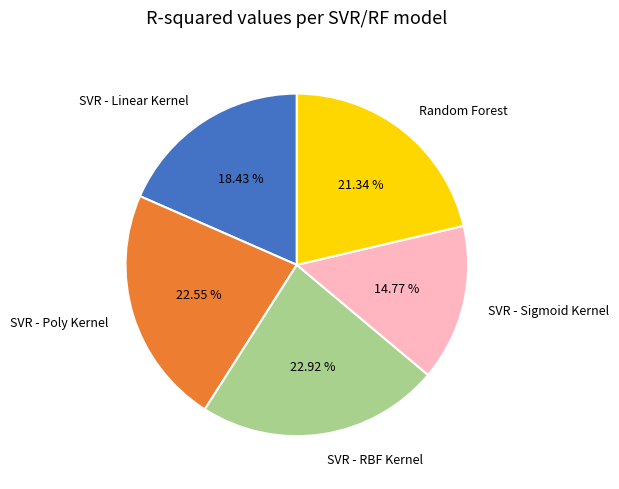

To the nearest percent, what portion does SVR - Poly Kernel represent?

23%